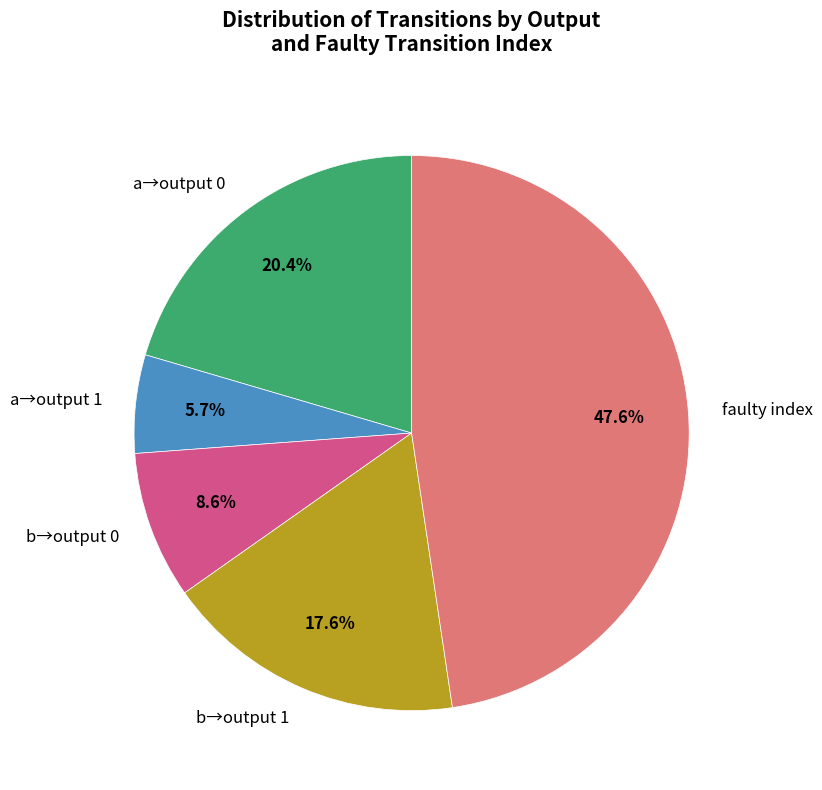

Rank the categories by value from highest to lowest.

faulty index, a→output 0, b→output 1, b→output 0, a→output 1